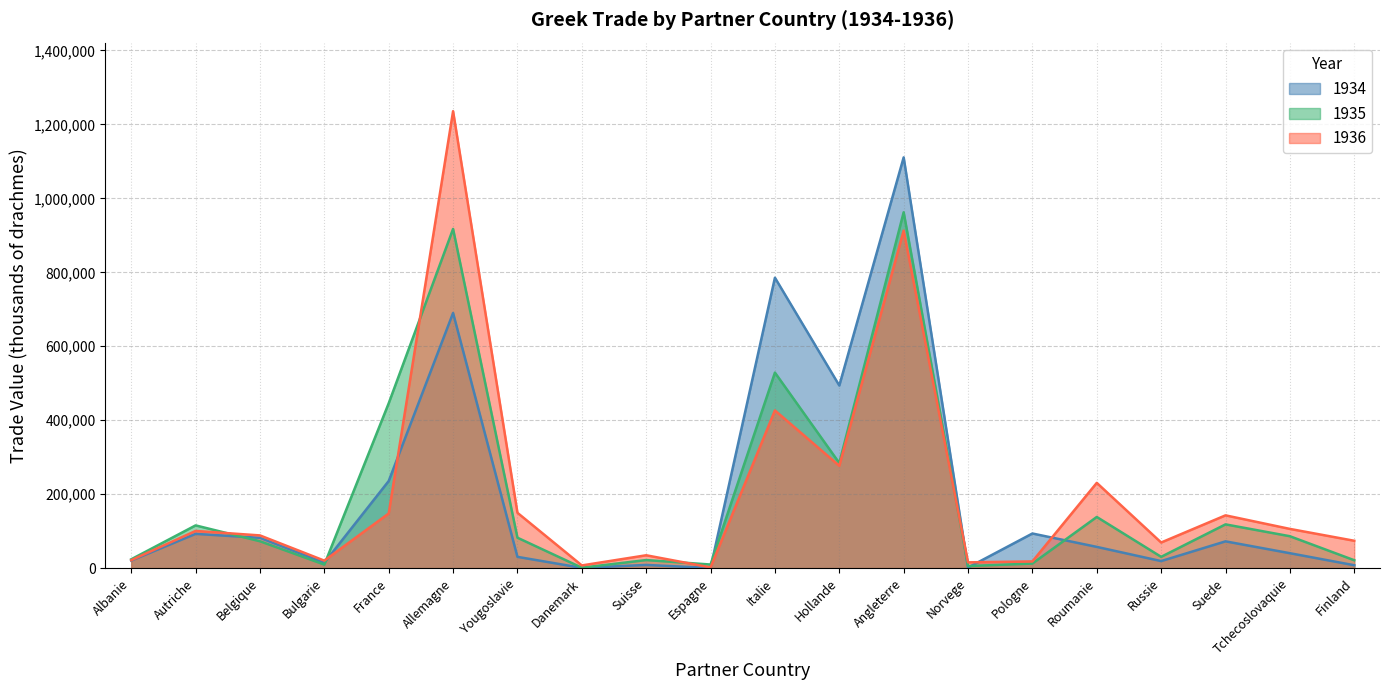

List the series in order of their peak value, lowest first.

1935, 1934, 1936